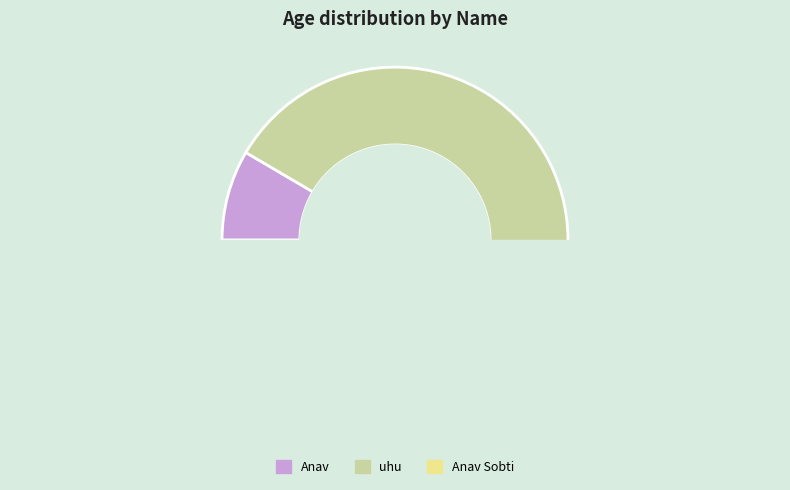

Is it true that Anav is 20% of the pie?

False